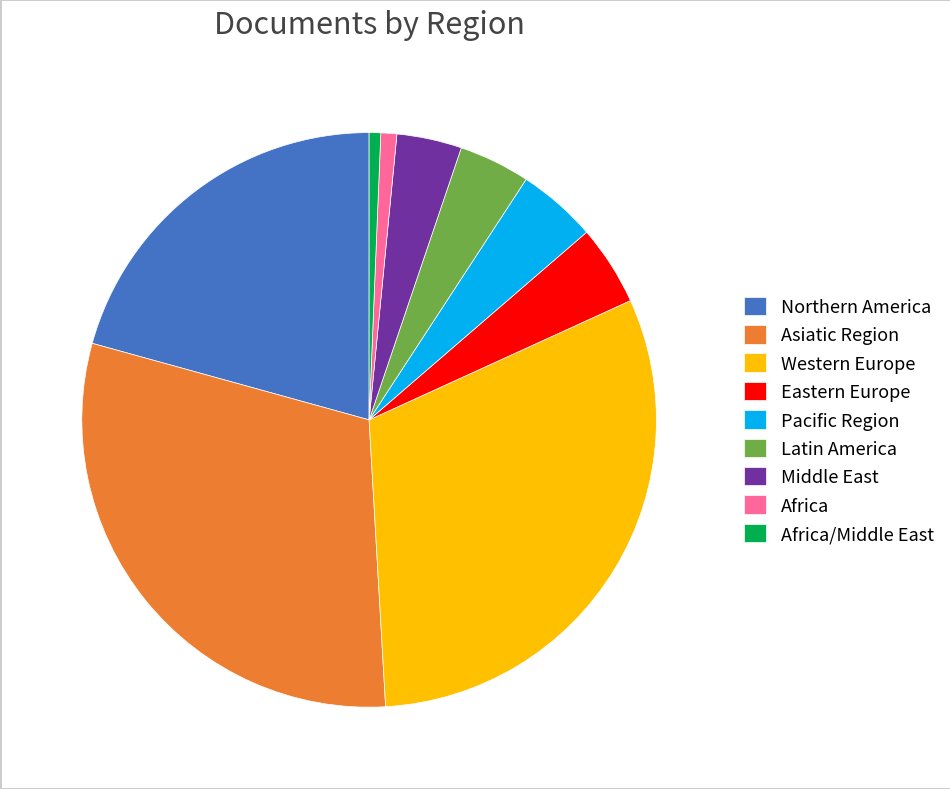

Which has a higher value, Western Europe or Eastern Europe?

Western Europe